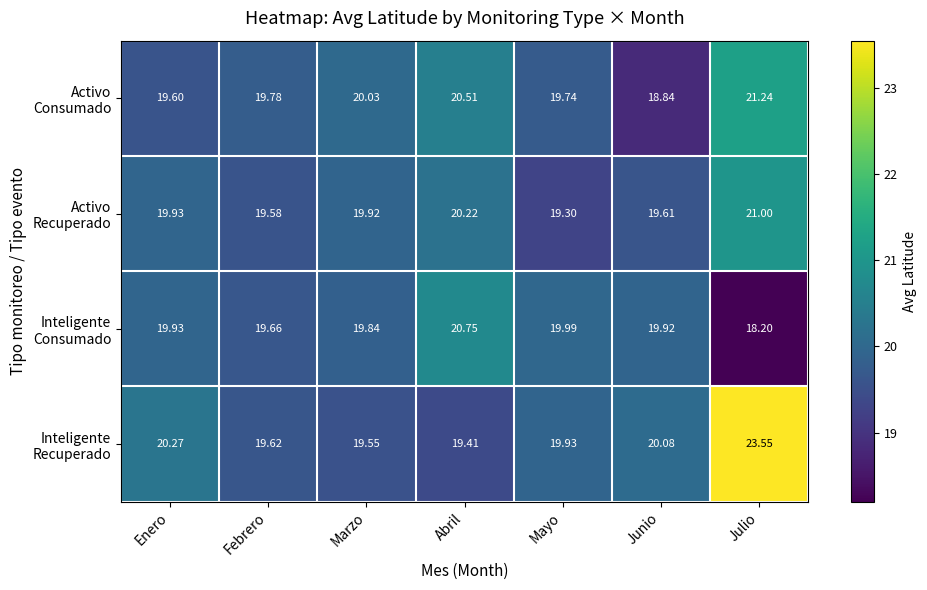

At which category is the sum across all series the highest?

Julio